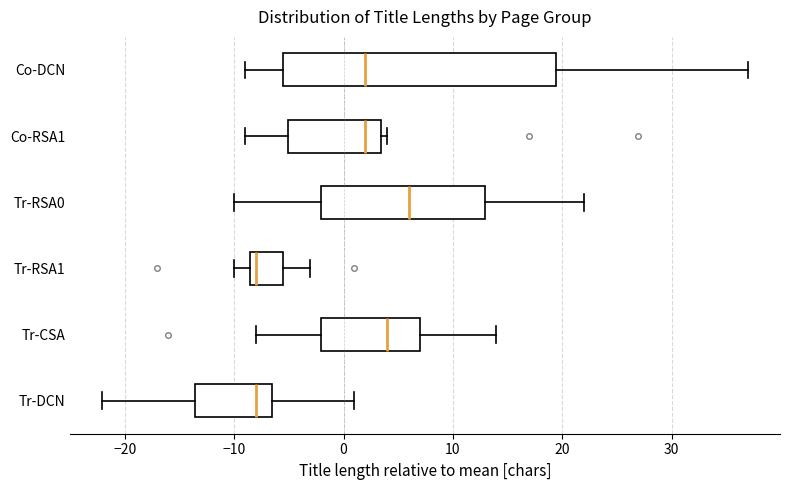

Reading bottom to top, transcribe this box plot: for each box, give where its median line is, the range the box spans, and where its two whiskers end, as read against the x-axis. The values are not printed on the chart, so give them approximately, as read against the axis.

Tr-DCN: median -8, box -14 to -7, whiskers -22 to 1
Tr-CSA: median 4, box -2 to 7, whiskers -8 to 14
Tr-RSA1: median -8, box -9 to -6, whiskers -10 to -3
Tr-RSA0: median 6, box -2 to 13, whiskers -10 to 22
Co-RSA1: median 2, box -5 to 3, whiskers -9 to 4
Co-DCN: median 2, box -6 to 19, whiskers -9 to 37